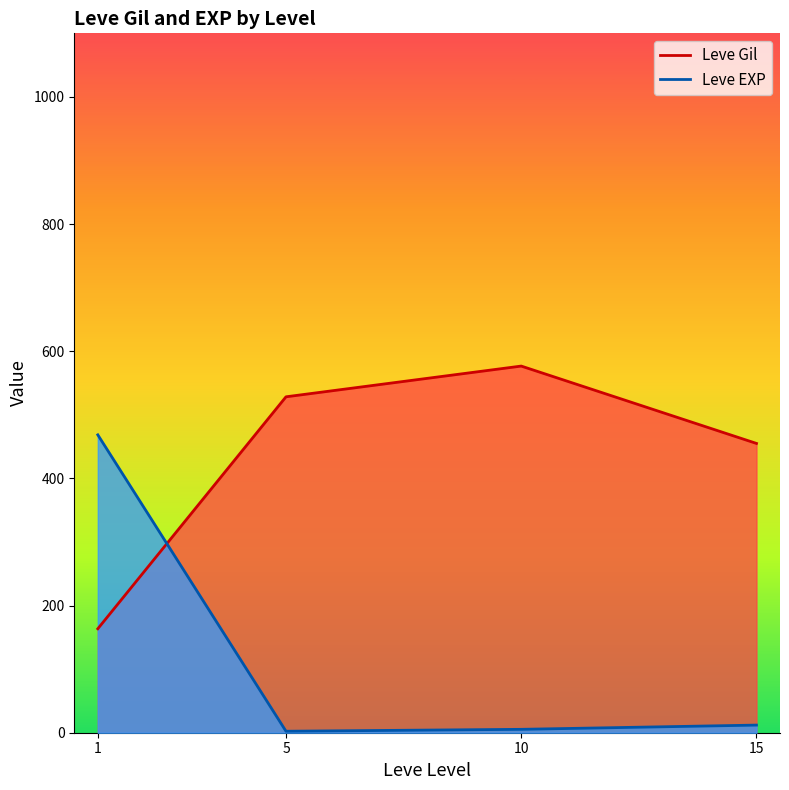

List the series in order of their peak value, lowest first.

Leve EXP, Leve Gil